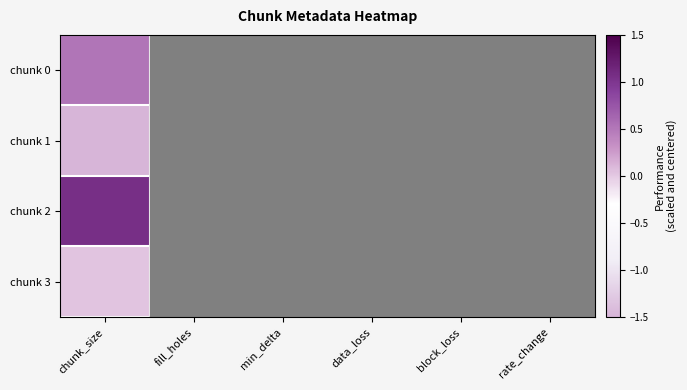

Reading left to right, extract all data points from this chart.

chunk 0: chunk_size=0.5	fill_holes=-1.7	min_delta=-1.2	data_loss=0.5	block_loss=0.1	rate_change=0.1
chunk 1: chunk_size=-1.6	fill_holes=1.0	min_delta=-0.1	data_loss=1.3	block_loss=-1.6	rate_change=-1.6
chunk 2: chunk_size=1.1	fill_holes=0.3	min_delta=-0.3	data_loss=-0.4	block_loss=1.1	rate_change=1.0
chunk 3: chunk_size=0.0	fill_holes=0.4	min_delta=1.6	data_loss=-1.4	block_loss=0.4	rate_change=0.6